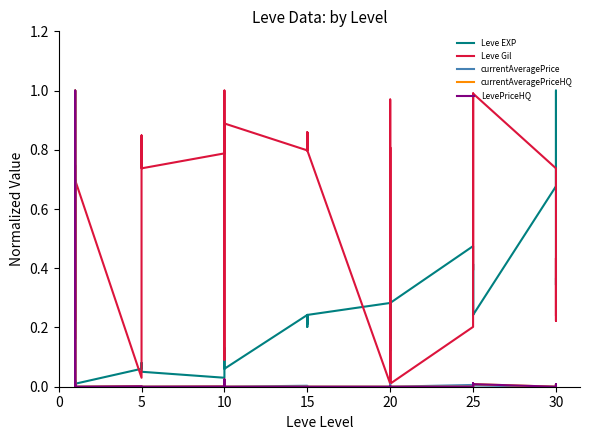

Does the chart have visible grid lines?

No